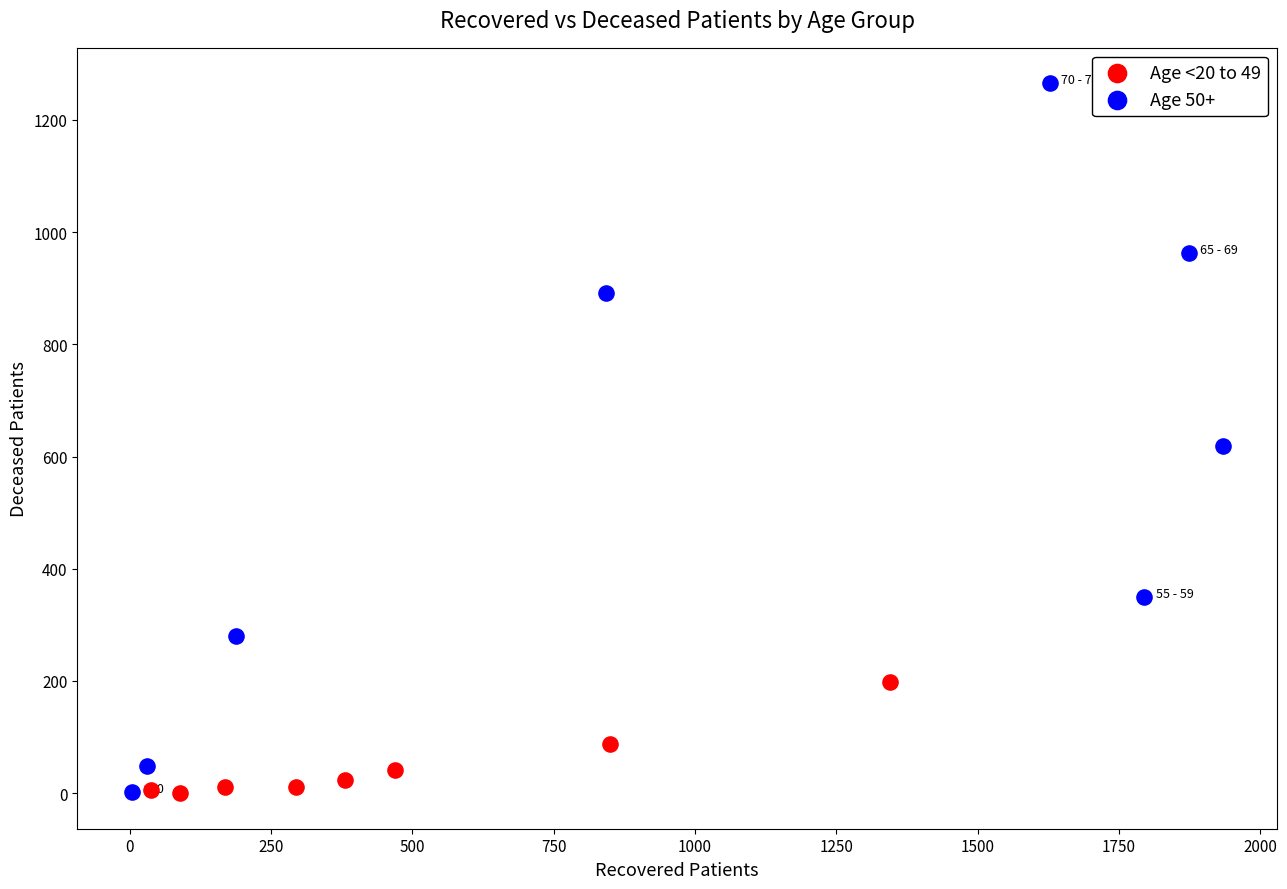

Which series has the widest spread of Y values?

Age 50+